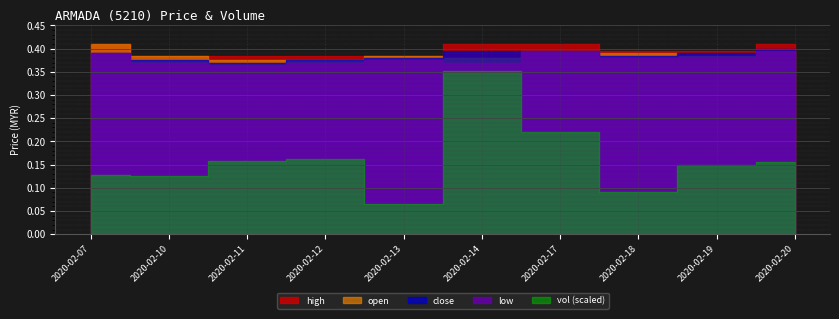

At which label does open reach its peak?

2020-02-07